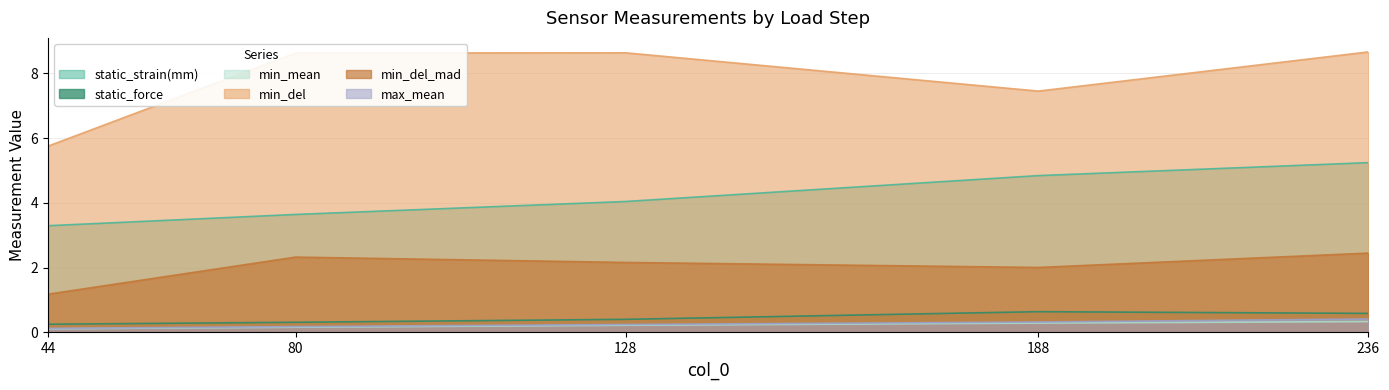

Where does the min_del series first go above 8?

80